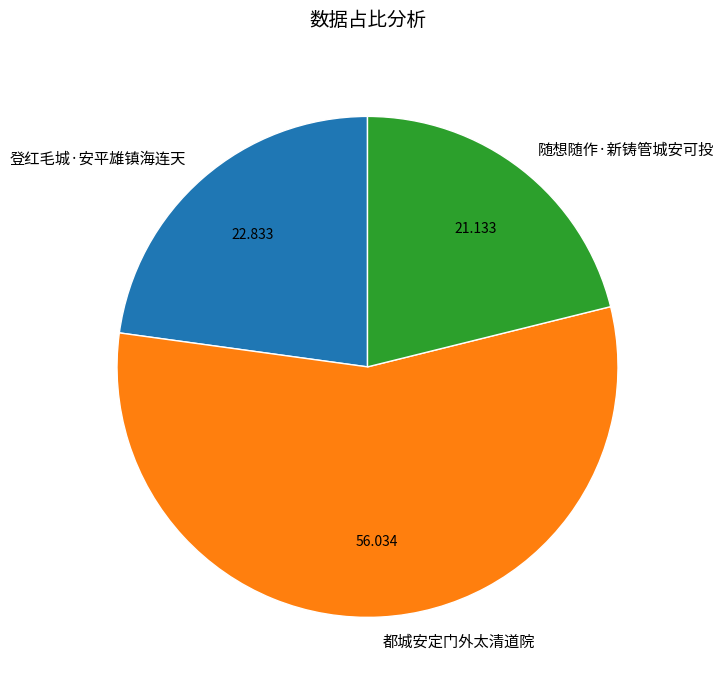

How many slices are in this pie chart?

3